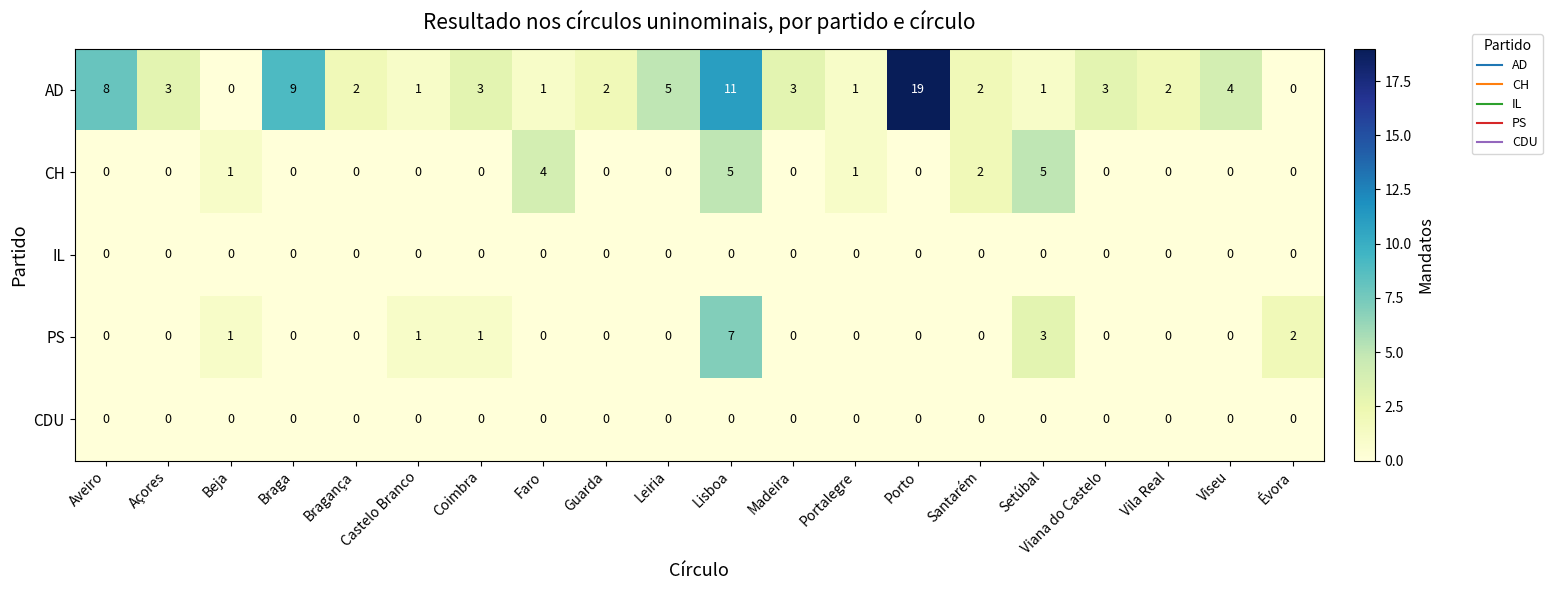

At how many categories does at least one series exceed 6?

4